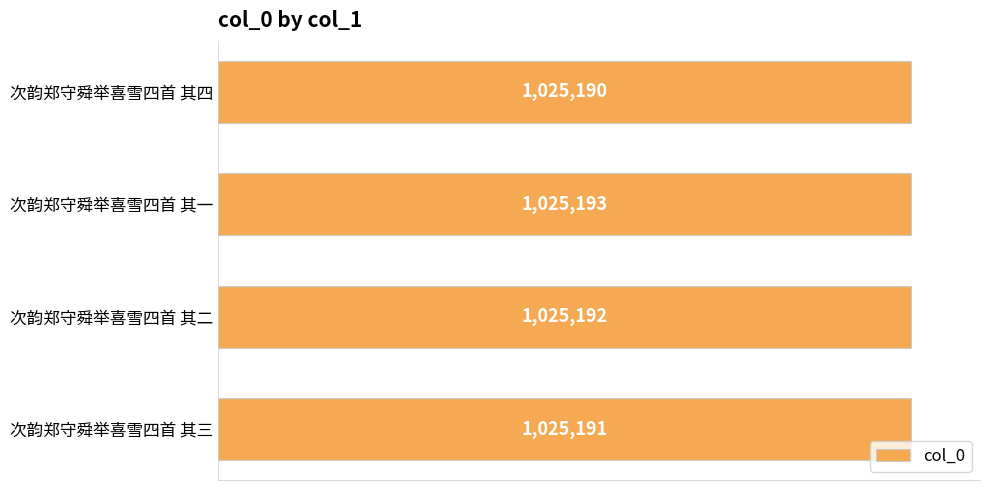

Where is the data nearest to the value 1025191?

次韵郑守舜举喜雪四首 其三